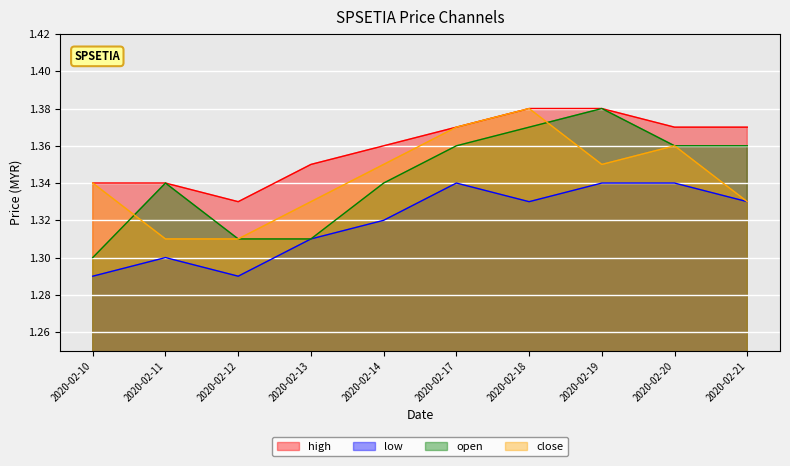

Count the number of categories in the chart.

10